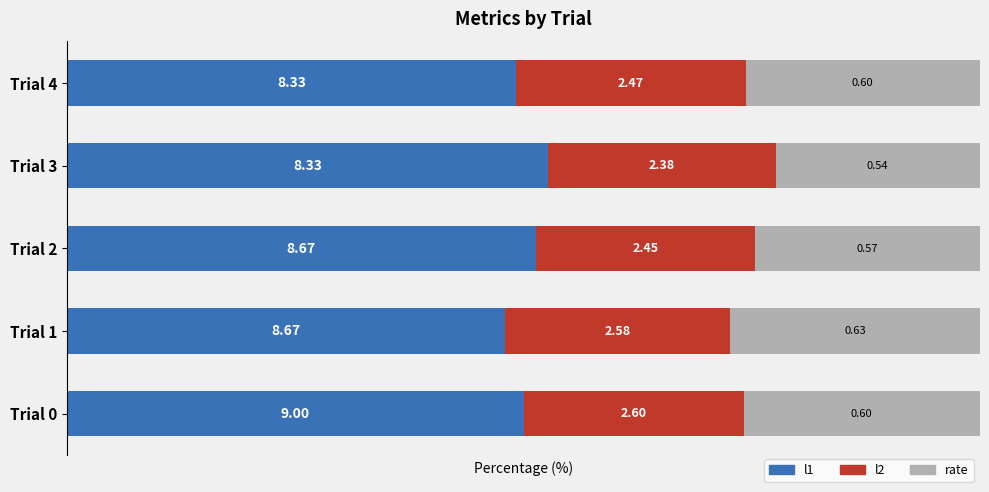

What are all the series names shown in the legend?

l1, l2, rate